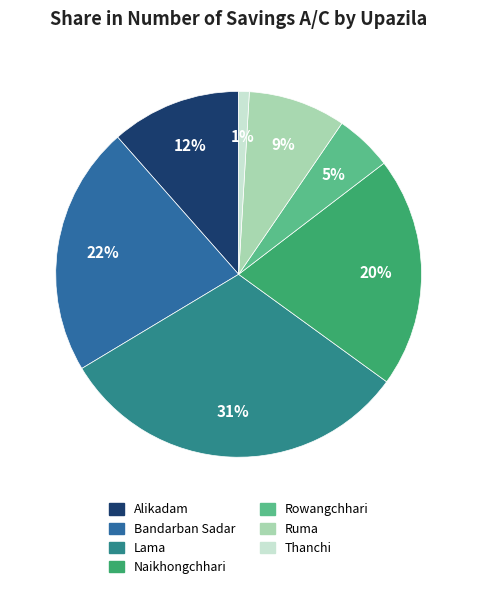

Count the number of slices in the pie.

7